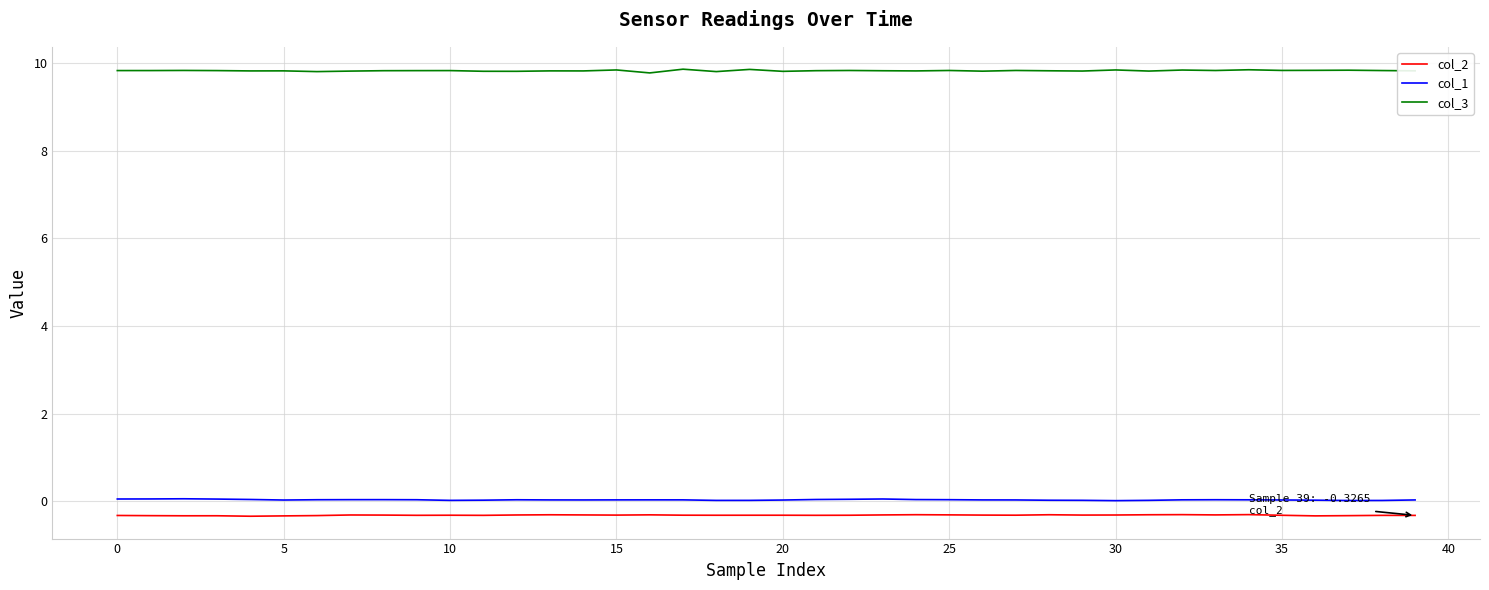

At how many categories does at least one series exceed 1?

40